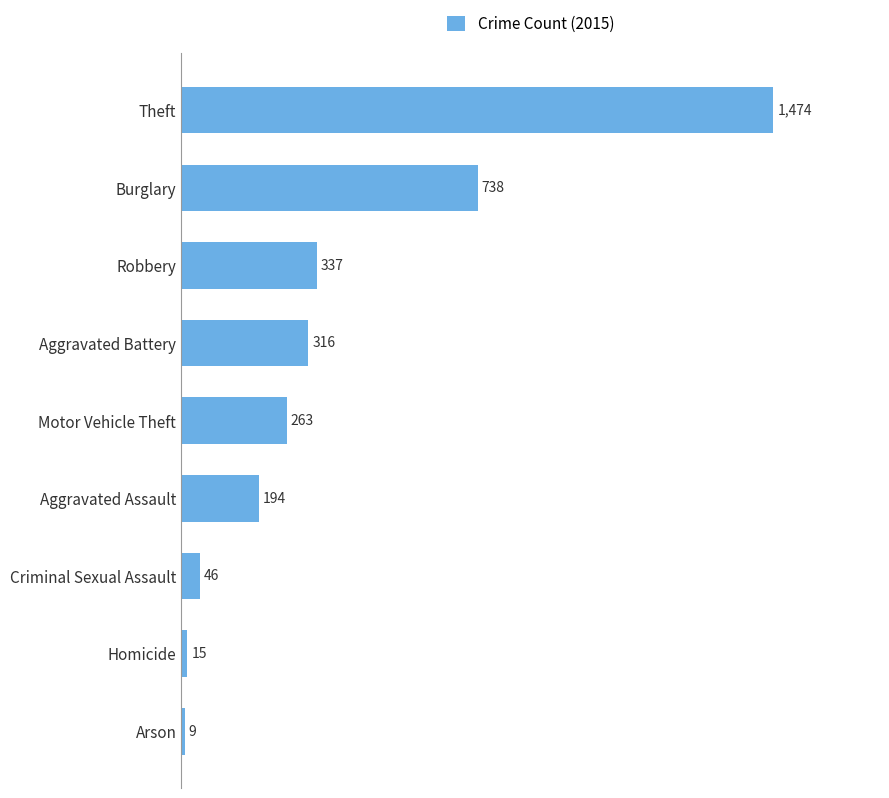

Are the bars grouped side by side (vs. stacked)?

No